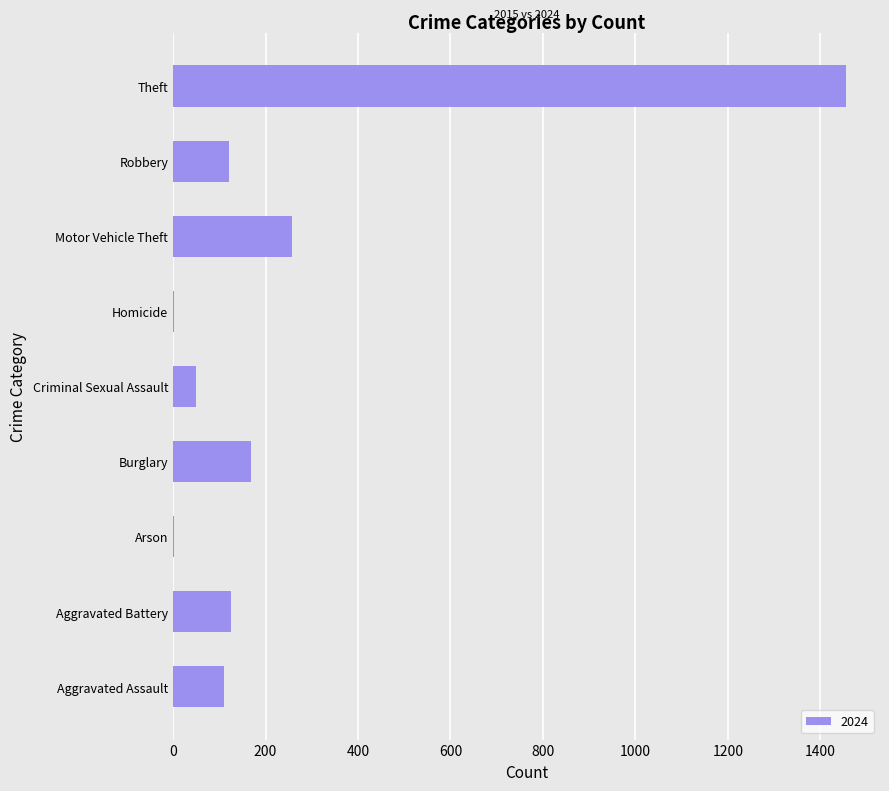

Which label corresponds to the largest value in the chart?

Theft